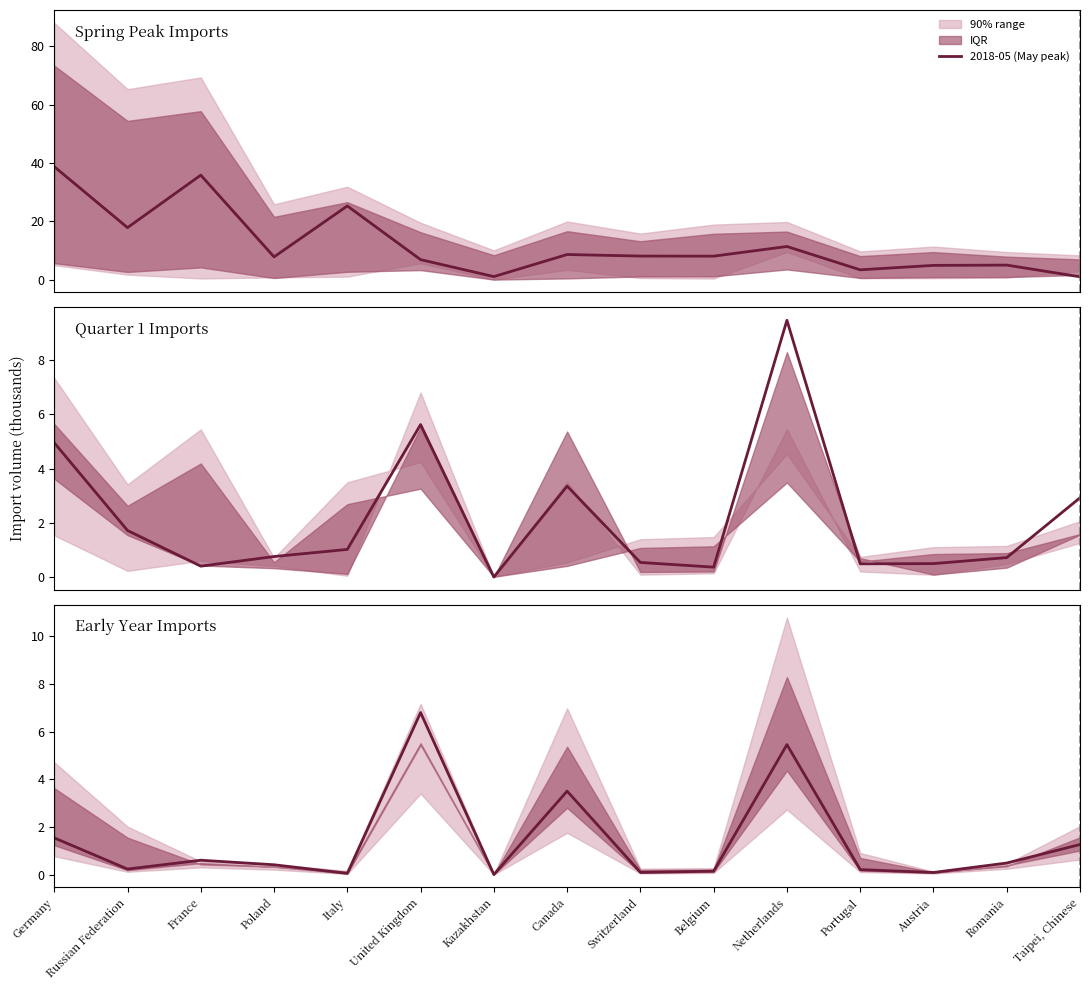

How many values in the 2018-05 (May peak) series are below 8?

7